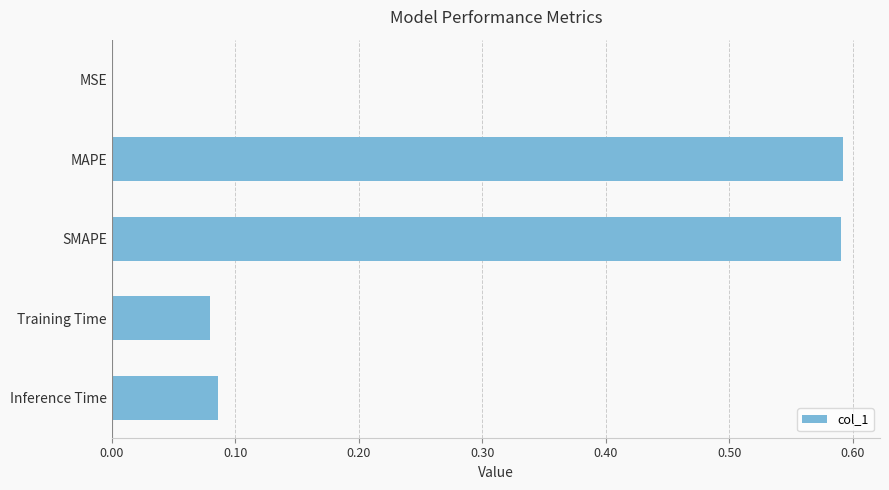

Between Inference Time and SMAPE, which is larger?

SMAPE